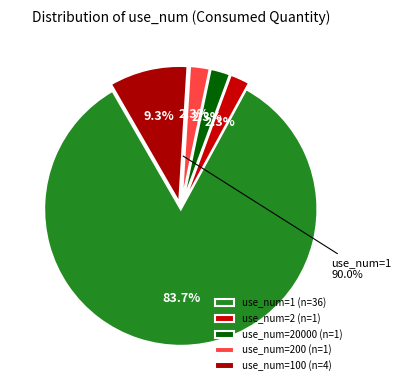

Which has a higher value, use_num=20000 or use_num=200?

use_num=20000